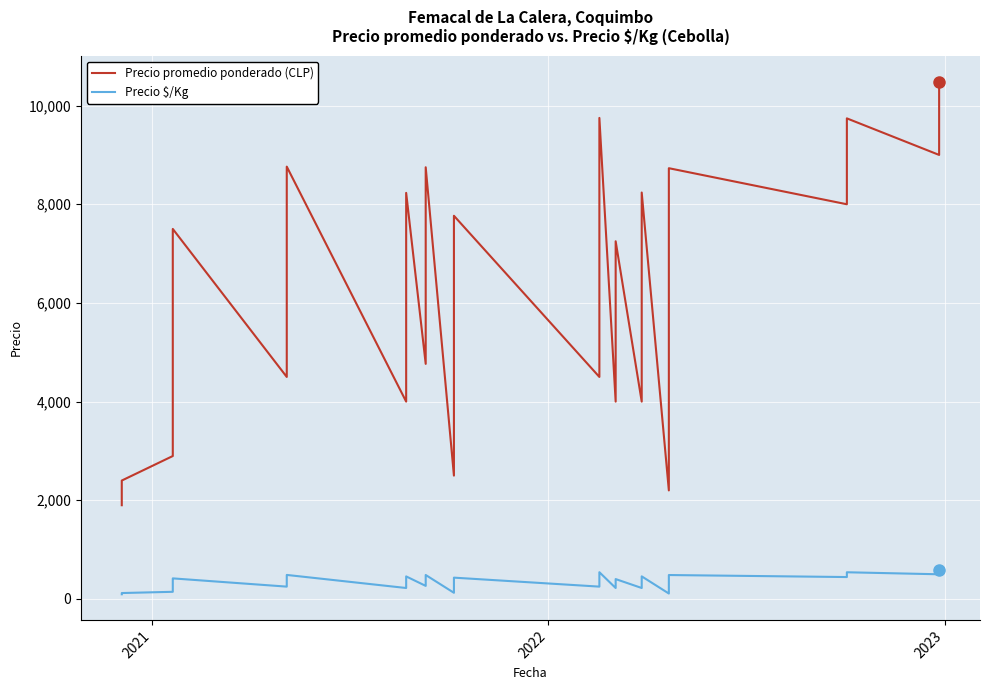

What are all the series names shown in the legend?

Precio promedio ponderado (CLP), Precio $/Kg